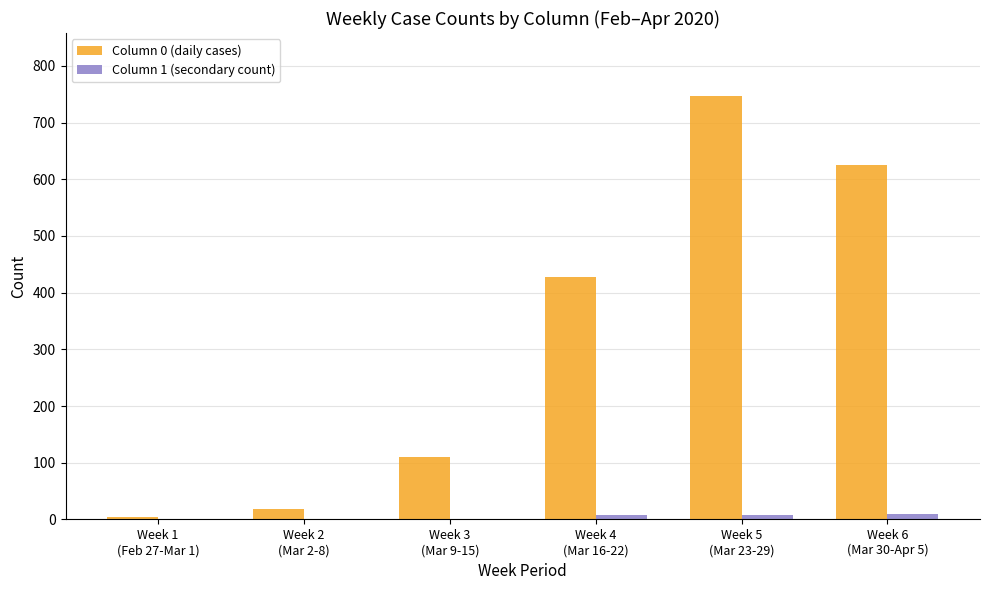

Which series has the largest total across all categories?

Column 0 (daily cases)